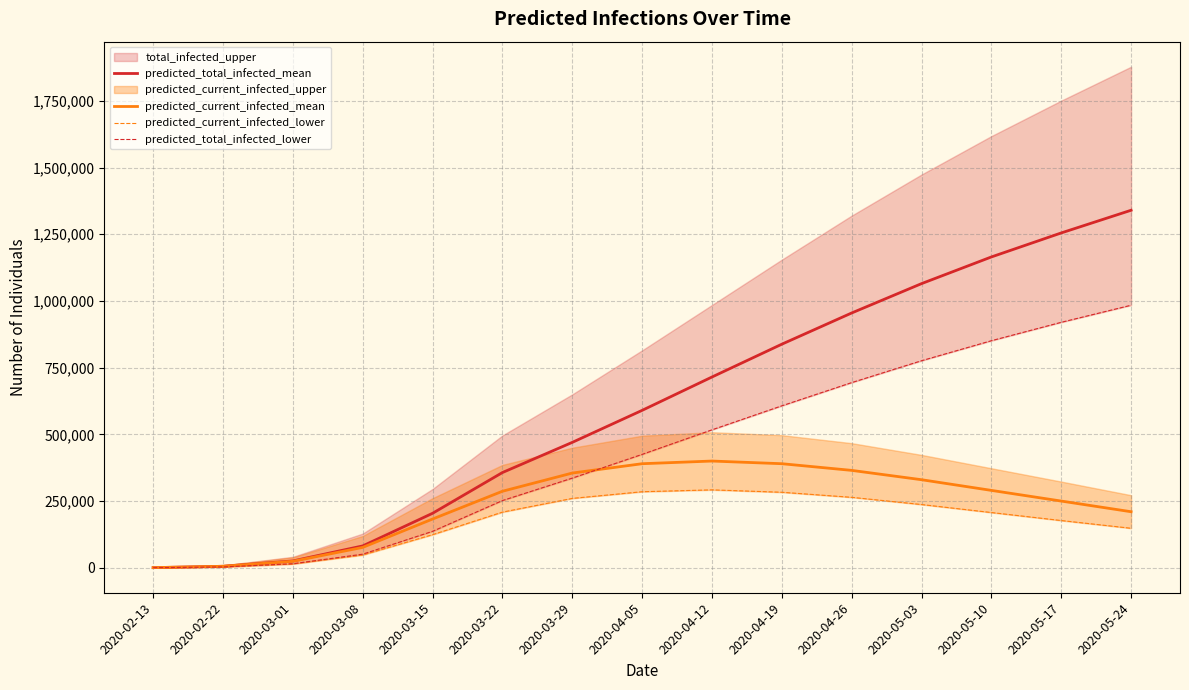

At which label is predicted_current_infected_mean closest to 200231?

2020-05-24